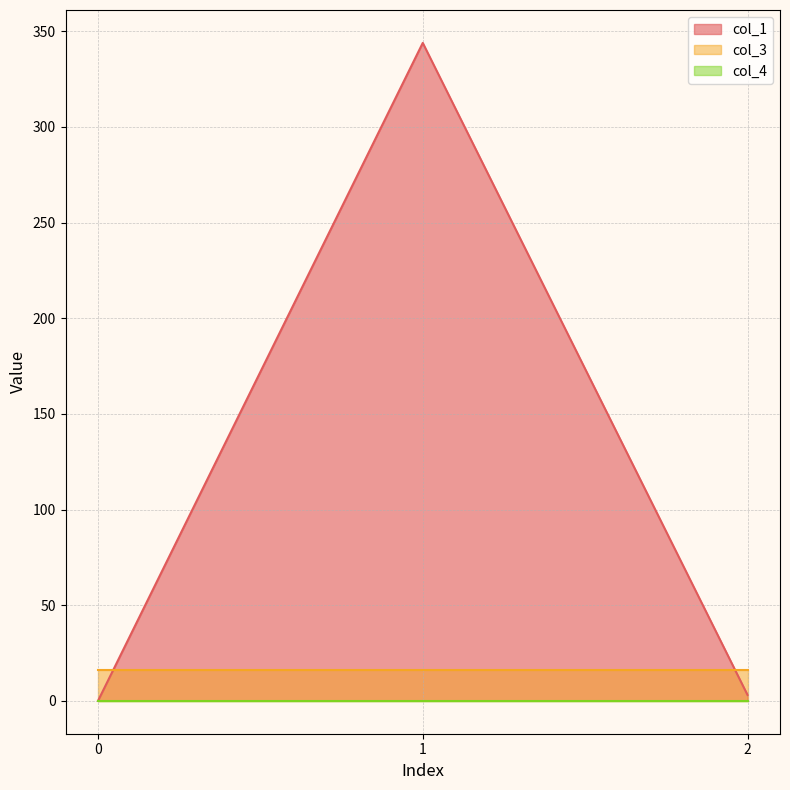

Reading left to right, what are all the values shown in this chart?

col_1: 0=0.0	1=343.9	2=3.1
col_3: 0=16.0	1=16.0	2=16.0
col_4: 0=0.0	1=0.0	2=0.0